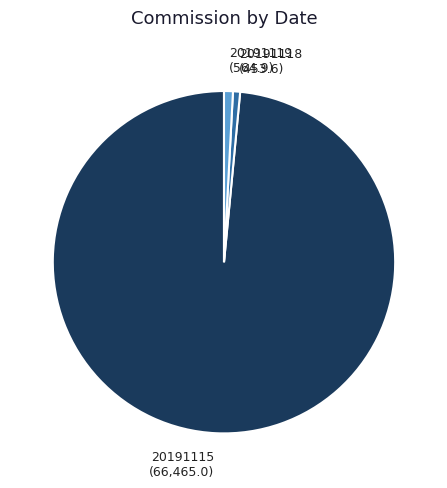

Is it true that 20191115 is 98% of the pie?

True